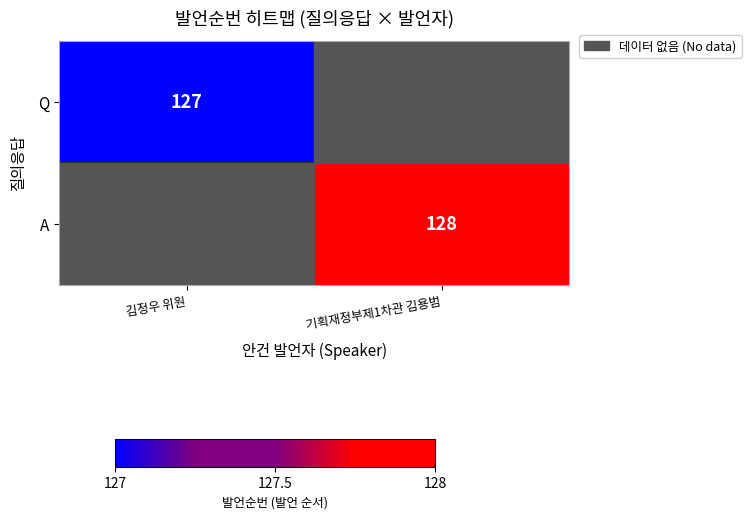

Which has a higher value, 김정우 위원 or 기획재정부제1차관 김용범?

기획재정부제1차관 김용범